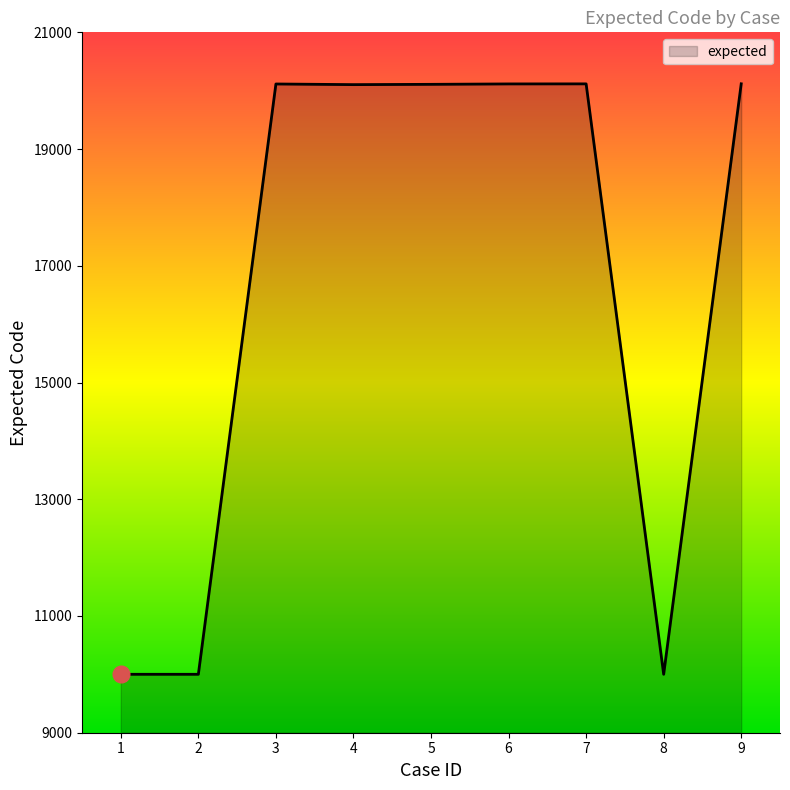

What is the difference between the values at 1 and 6?

10115